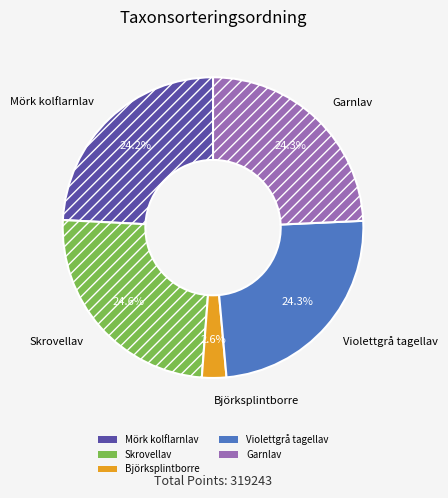

To the nearest percent, what is the difference between the largest and smallest slice percentages?

22%